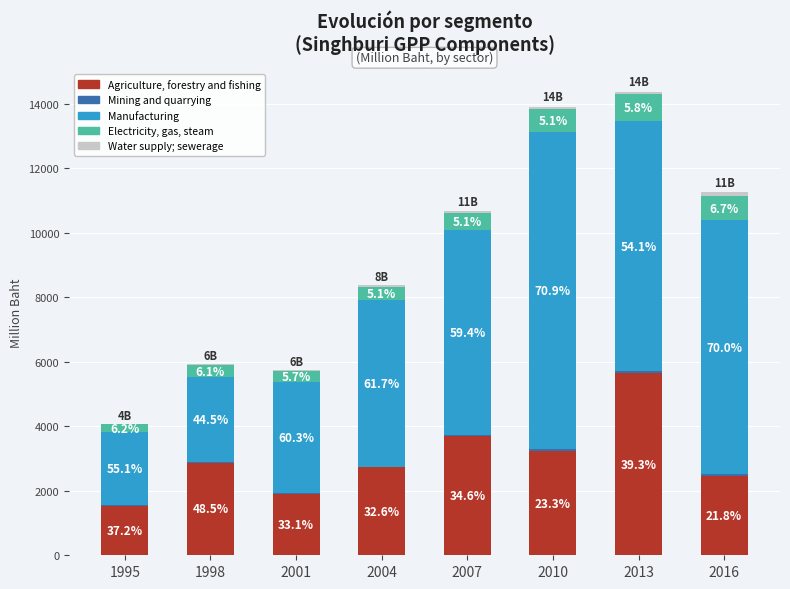

The value of Agriculture, forestry and fishing at 2001 is 1900.4. True or false?

True